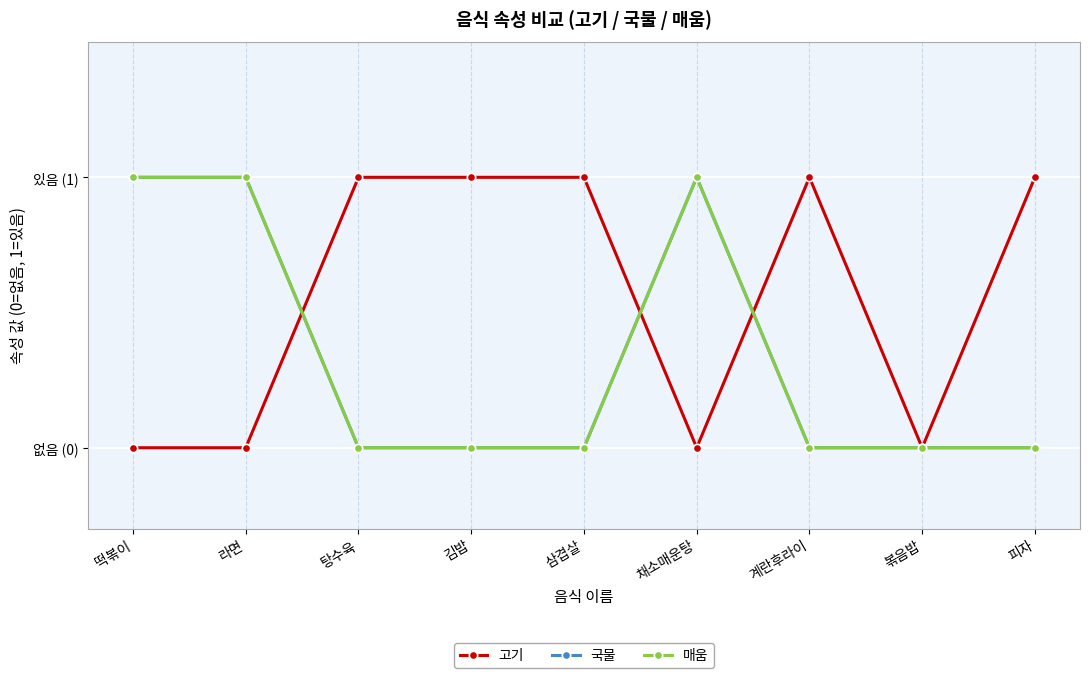

What position from the right is 피자?

1